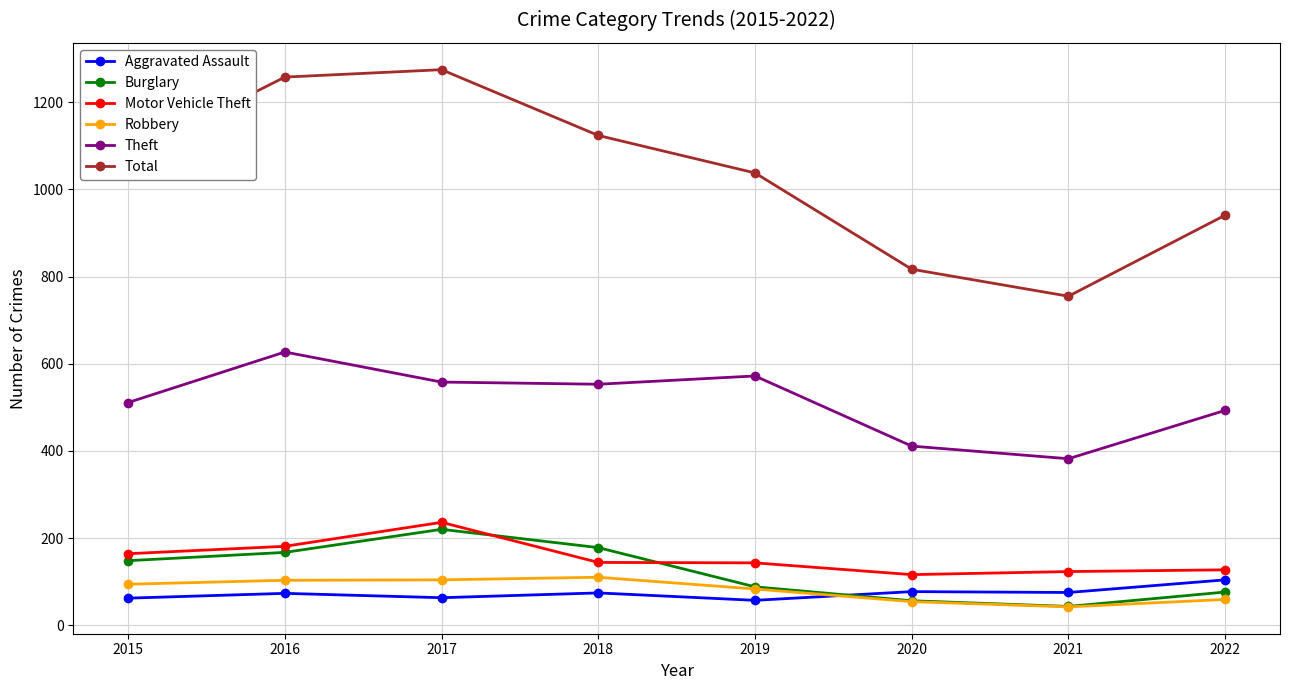

Count the number of data series in this chart.

6